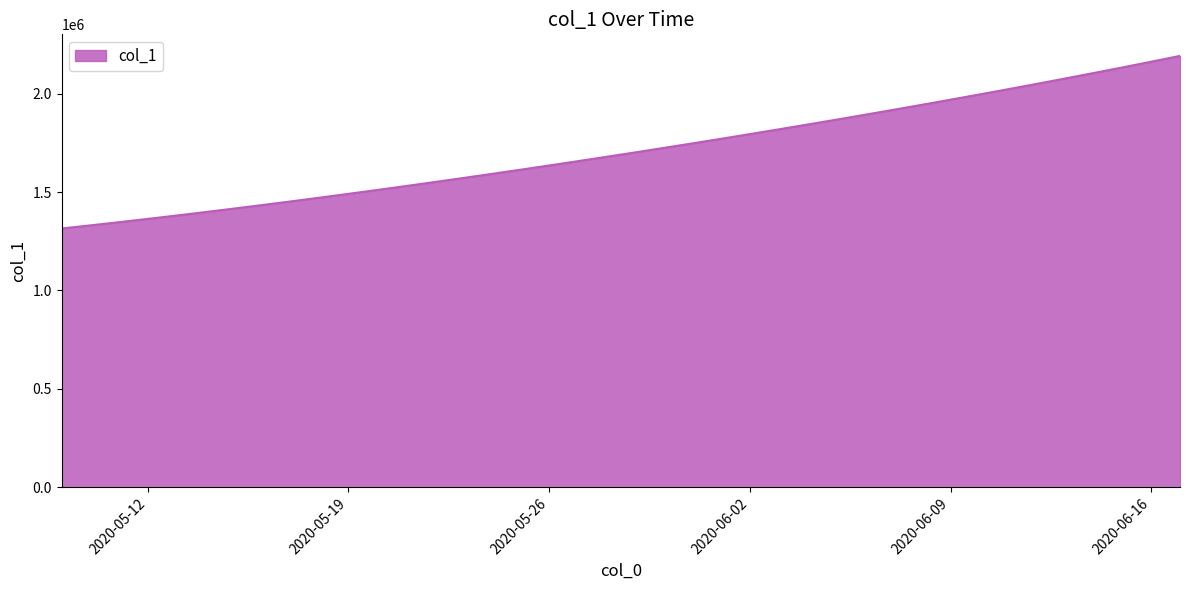

What is the difference between the maximum and minimum values?

877166.8